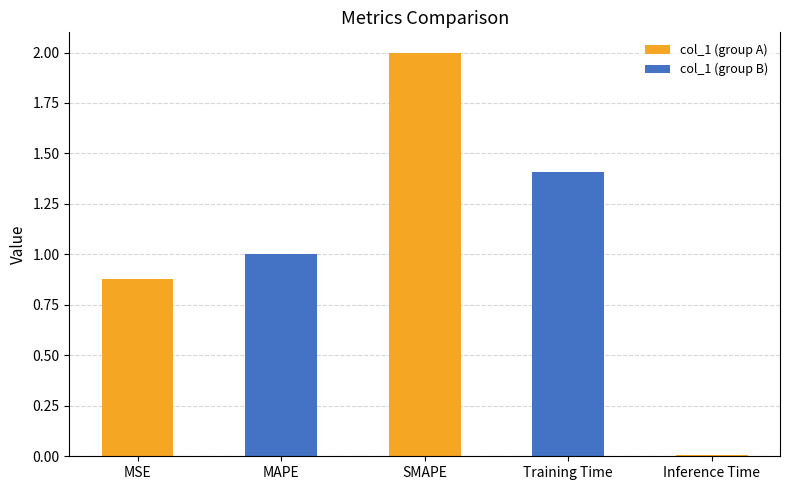

Where is the data nearest to the value 1?

MAPE